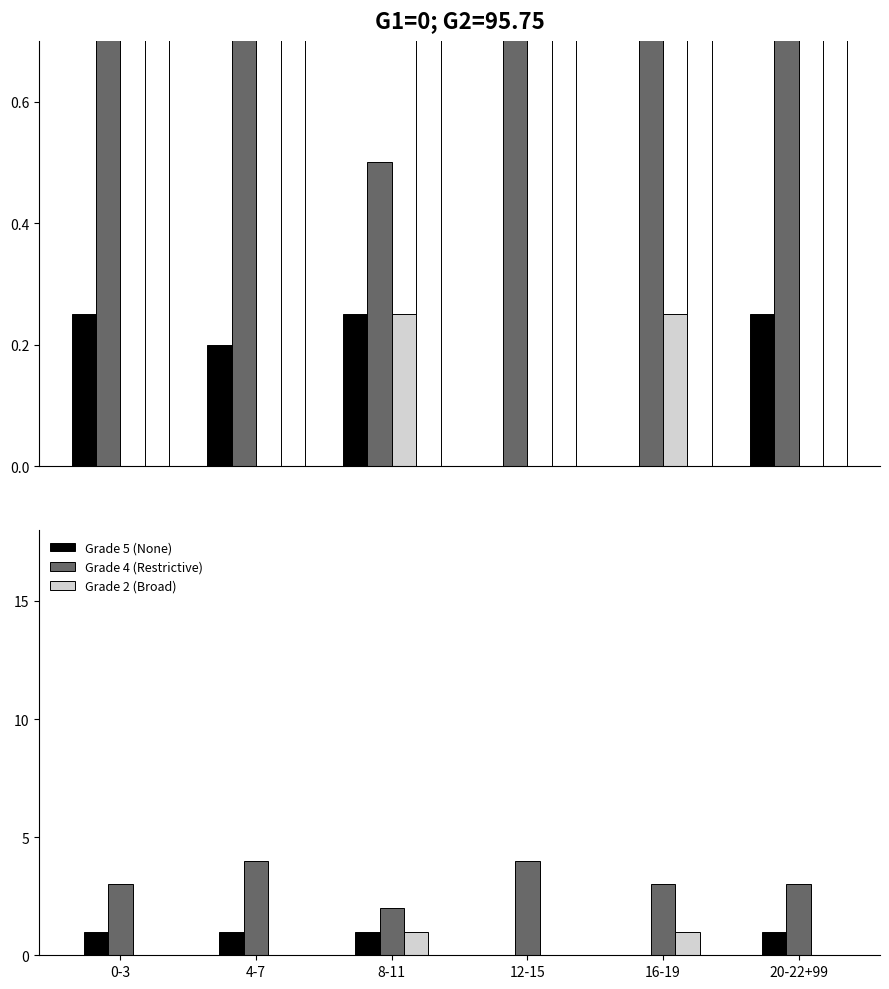

At how many categories does at least one series exceed 3?

2